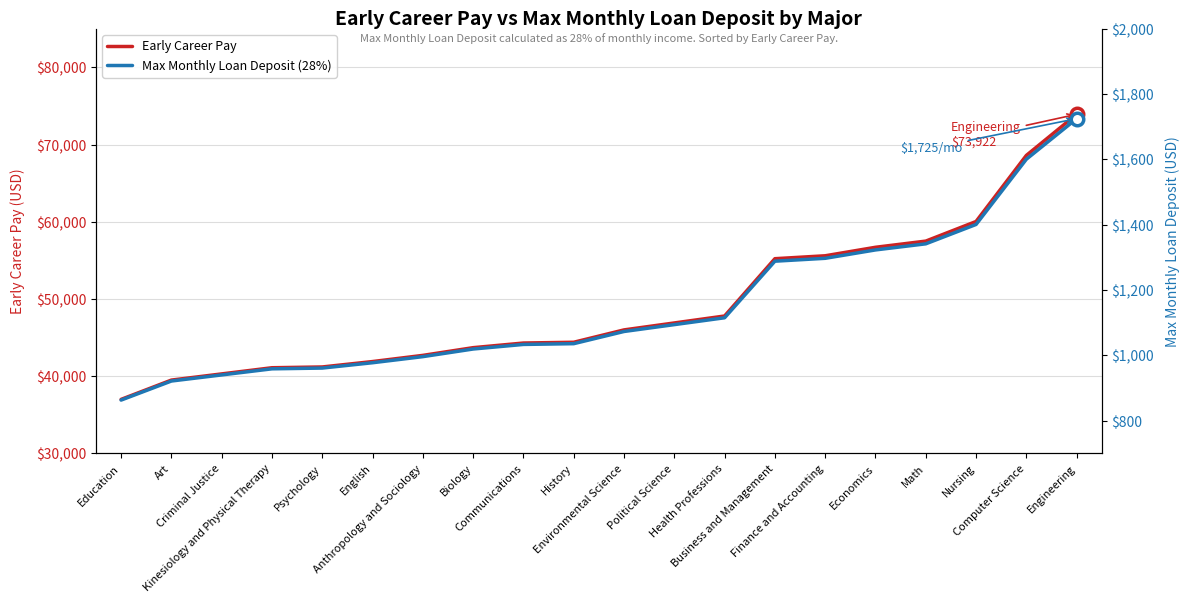

Rank the series at Kinesiology and Physical Therapy from lowest to highest value.

Max Monthly Loan Deposit (28%), Early Career Pay